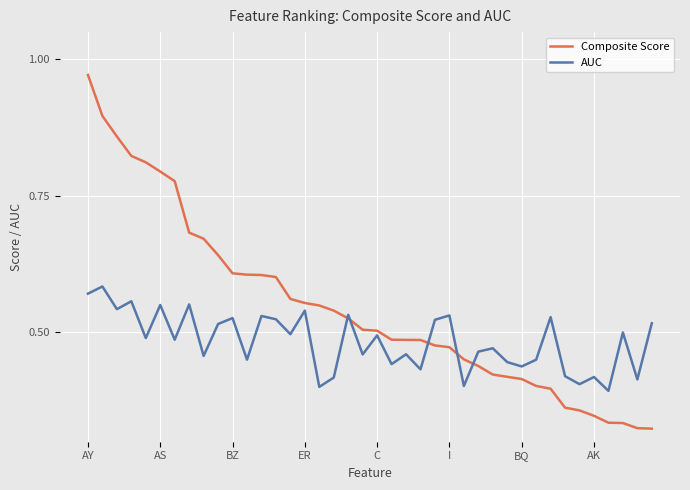

How many lines are shown in the chart?

2